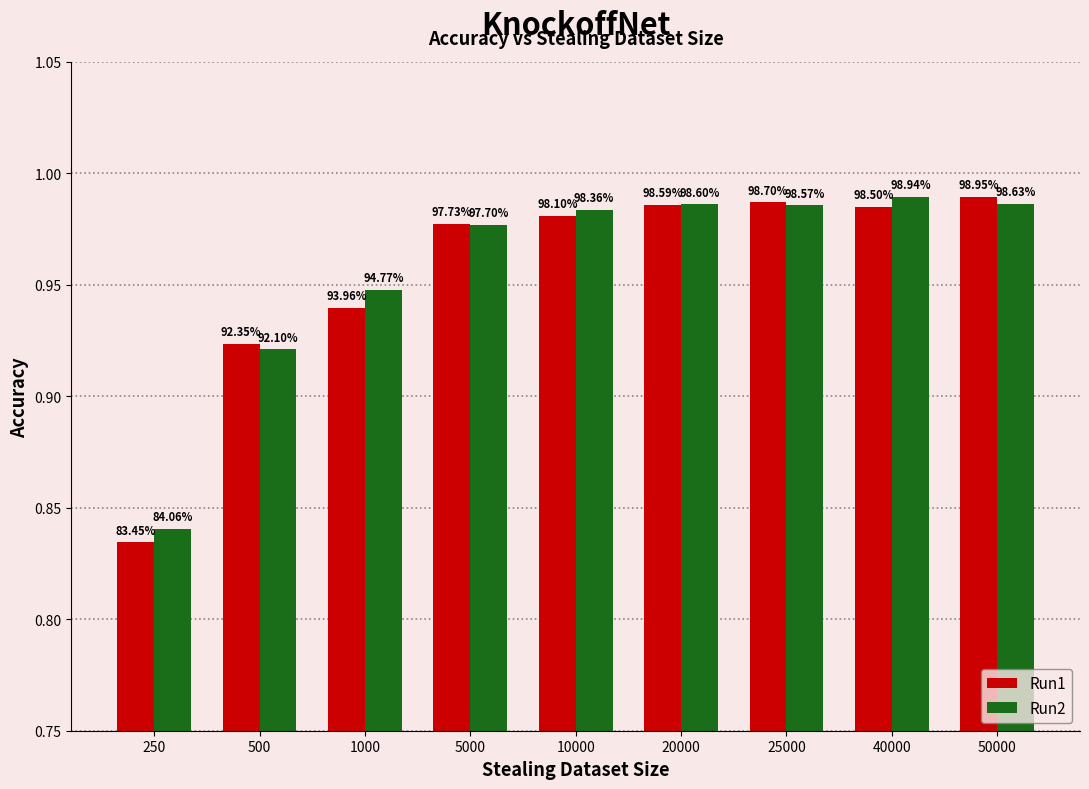

Reading left to right, list all the values displayed in this chart.

Run1: 250=0.8	500=0.9	1000=0.9	5000=1.0	10000=1.0	20000=1.0	25000=1.0	40000=1.0	50000=1.0
Run2: 250=0.8	500=0.9	1000=0.9	5000=1.0	10000=1.0	20000=1.0	25000=1.0	40000=1.0	50000=1.0